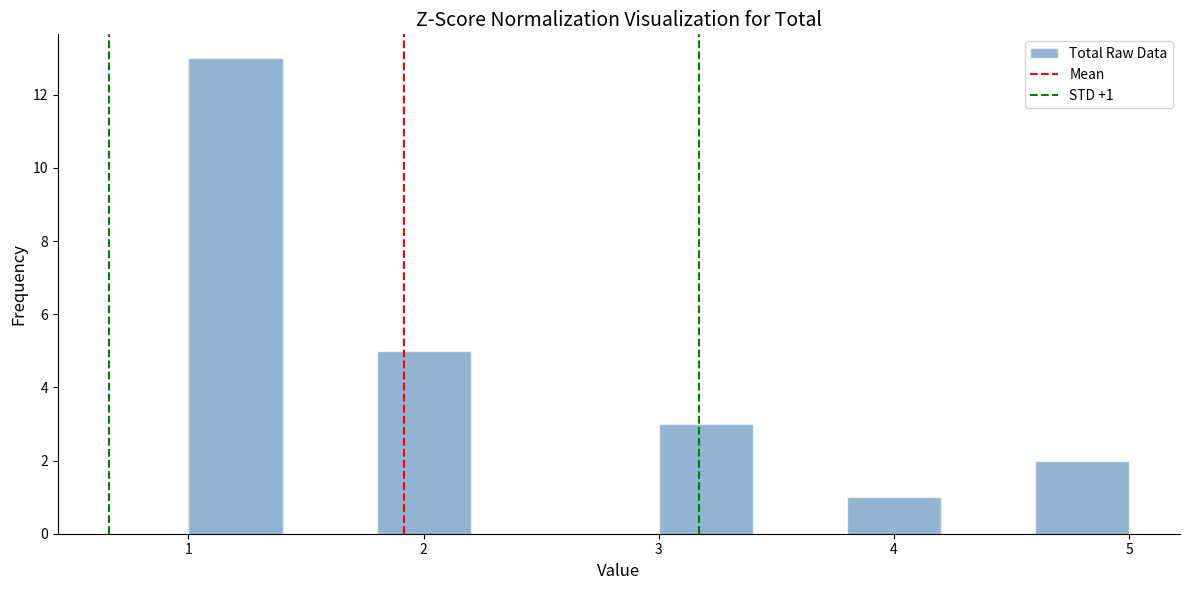

Over which range of the x-axis is the bar tallest?

1.0 to 1.4